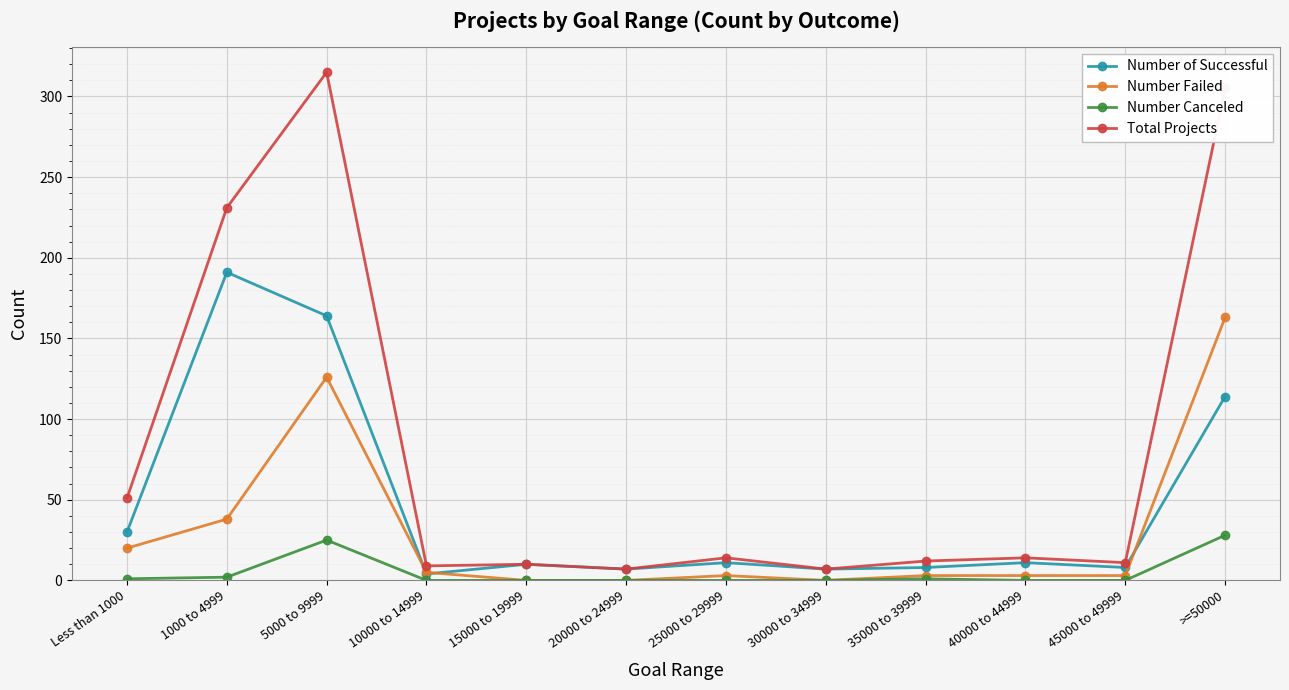

List the series in order of their overall mean, lowest first.

Number Canceled, Number Failed, Number of Successful, Total Projects